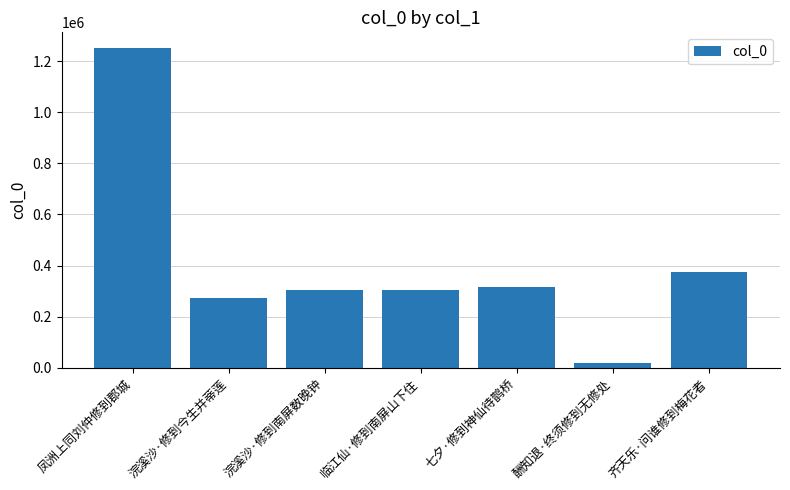

What is the difference between the maximum and minimum values?

1233176